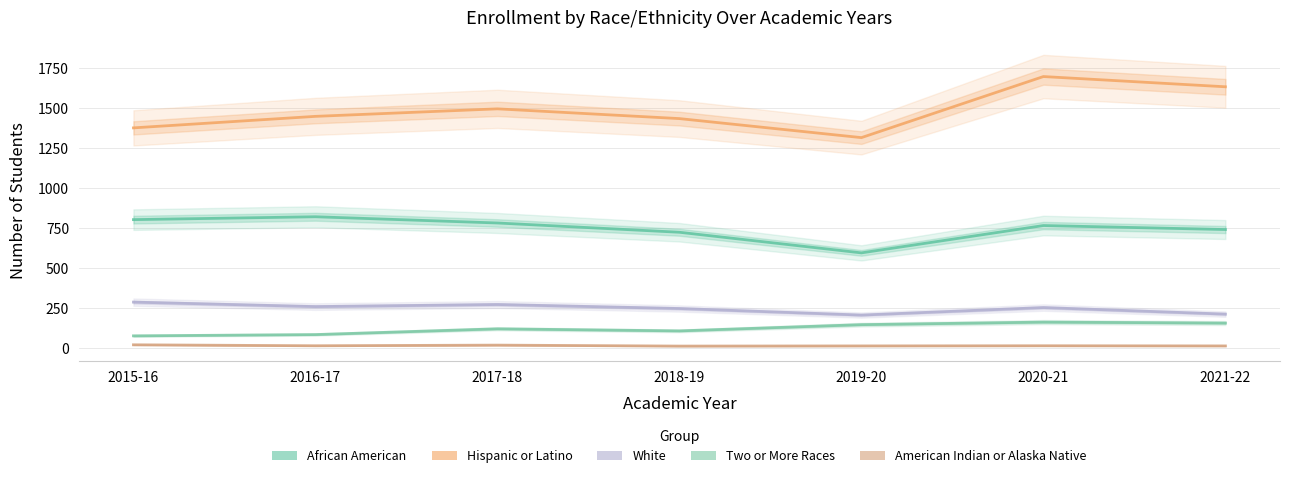

How many lines are shown in the chart?

5